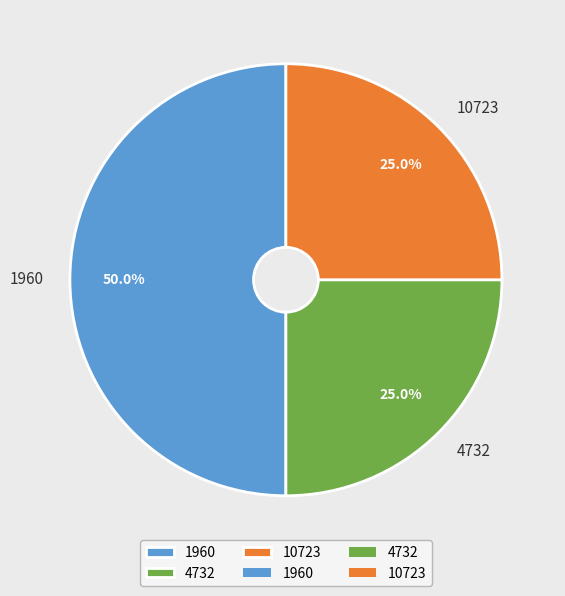

Which has a higher value, 10723 or 1960?

1960